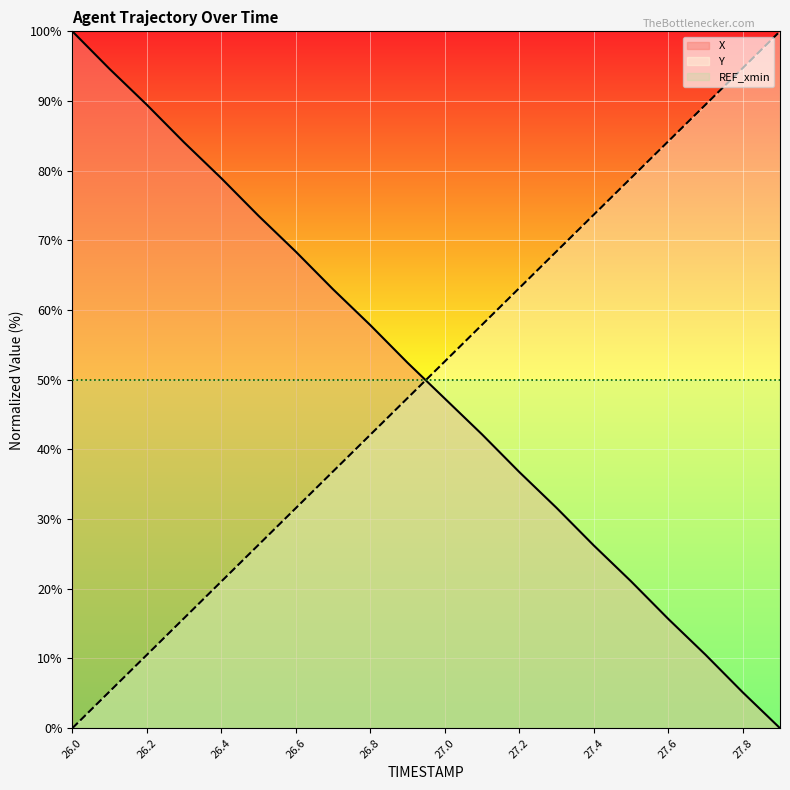

True or false: REF_xmin has more than 2 interior local peaks.

False